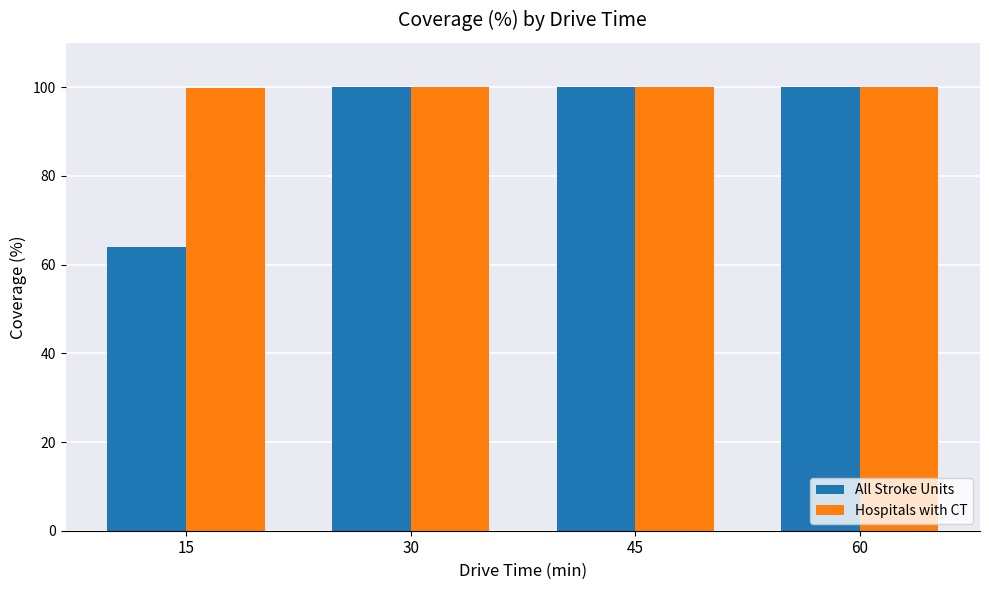

How many groups of bars are there?

4